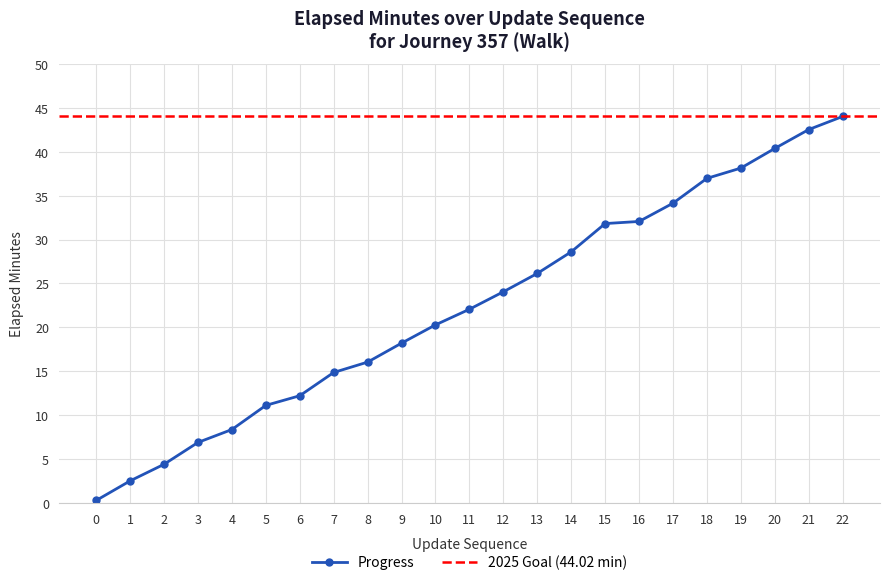

True or false: the data shows 7.4 at 11.

False